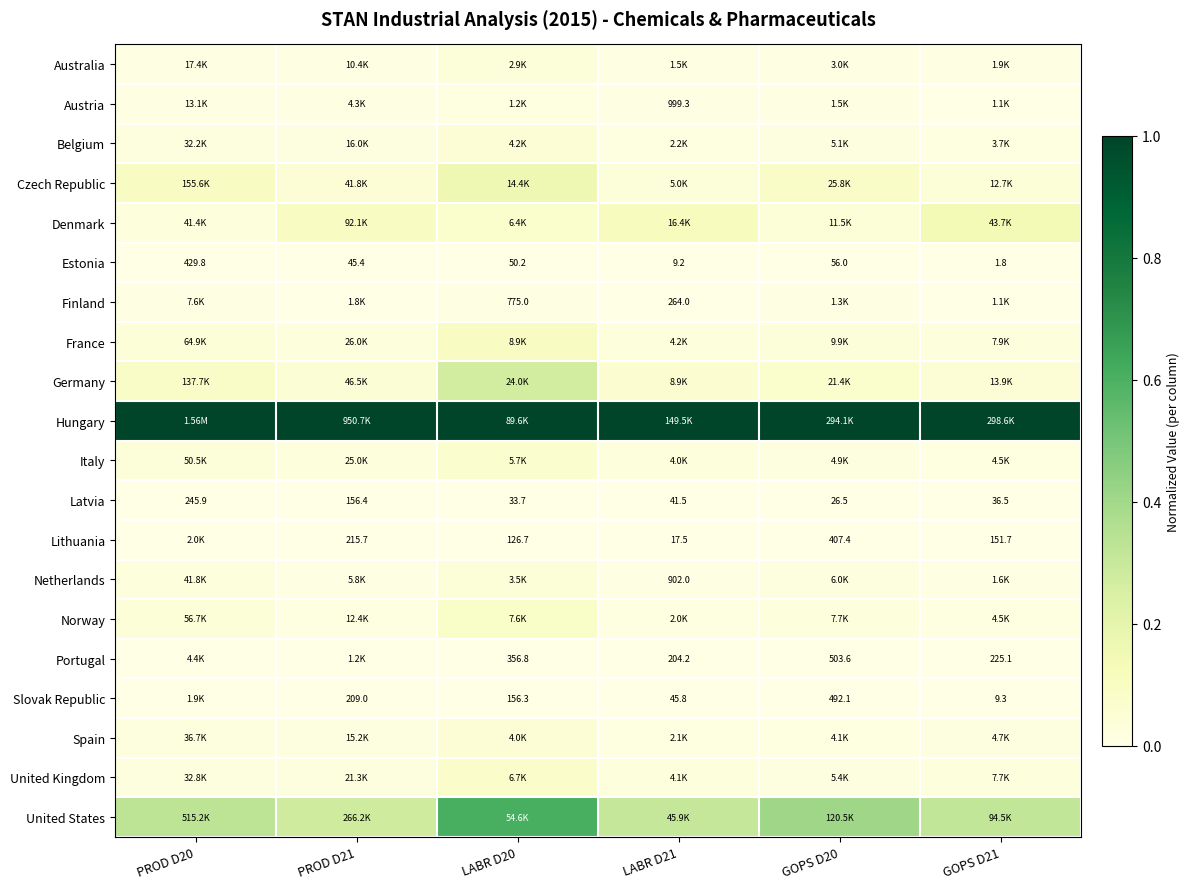

The Belgium series shows 0.0 at PROD D20. True or false?

True